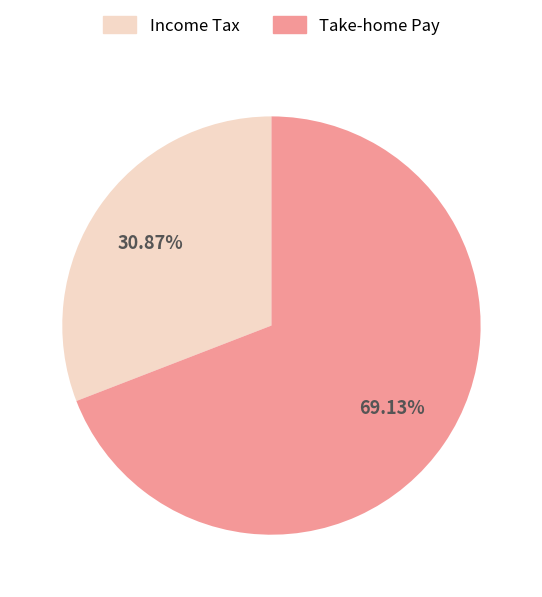

Count the number of slices in the pie.

2